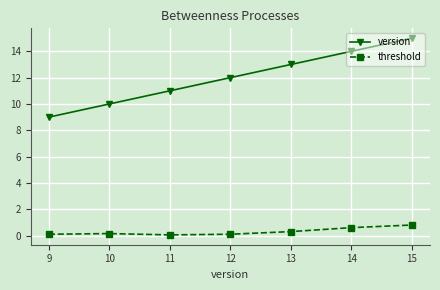

What is the difference between the maximum and second lowest values in the threshold series?

0.7